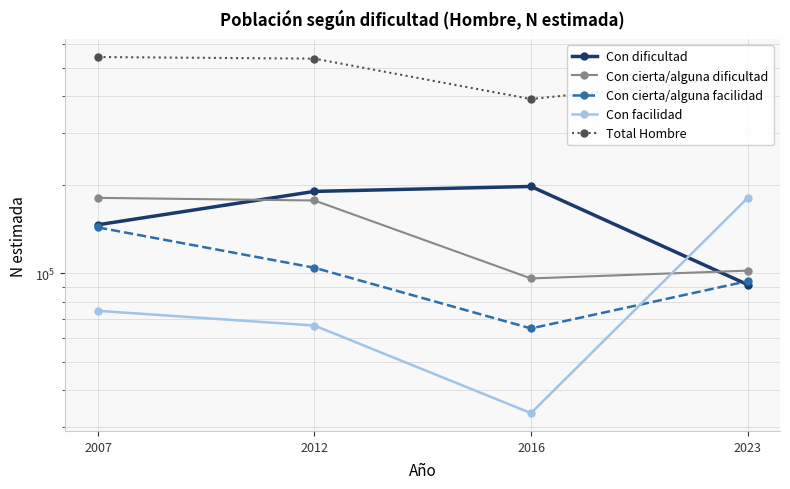

How many values in the Con cierta/alguna dificultad series exceed 176670?

1